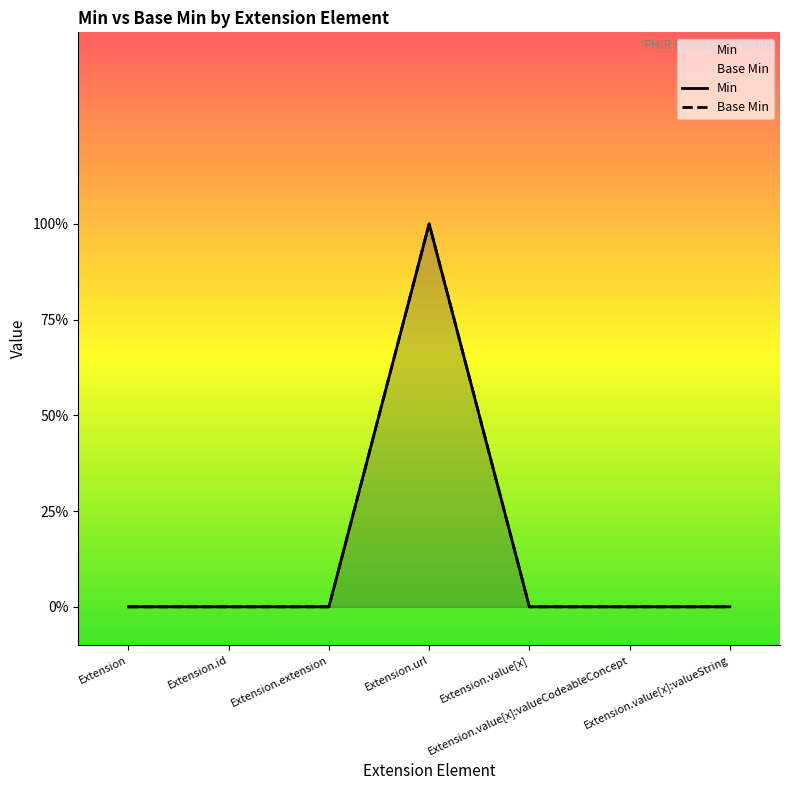

Is the value of Min at Extension greater than the value of Base Min at Extension.url?

No